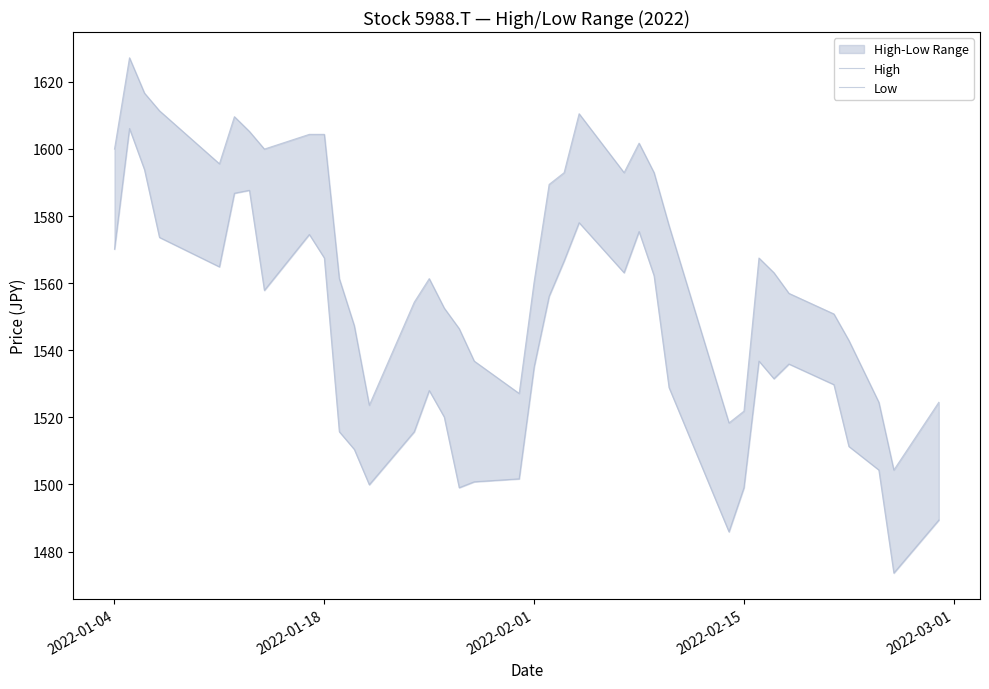

True or false: High and Low intersect in this chart.

False